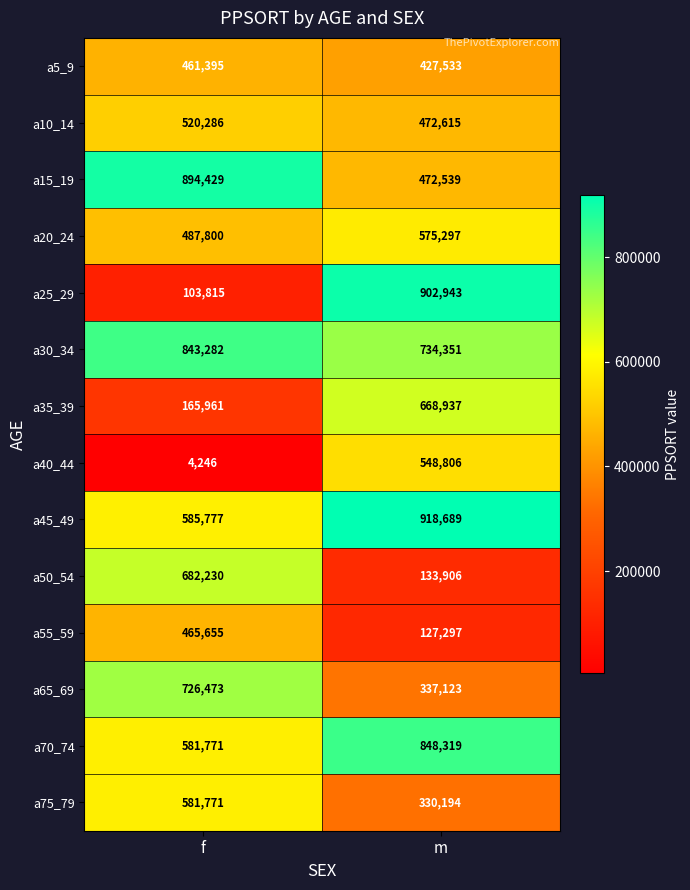

The a50_54 series shows 682230 at f. True or false?

True